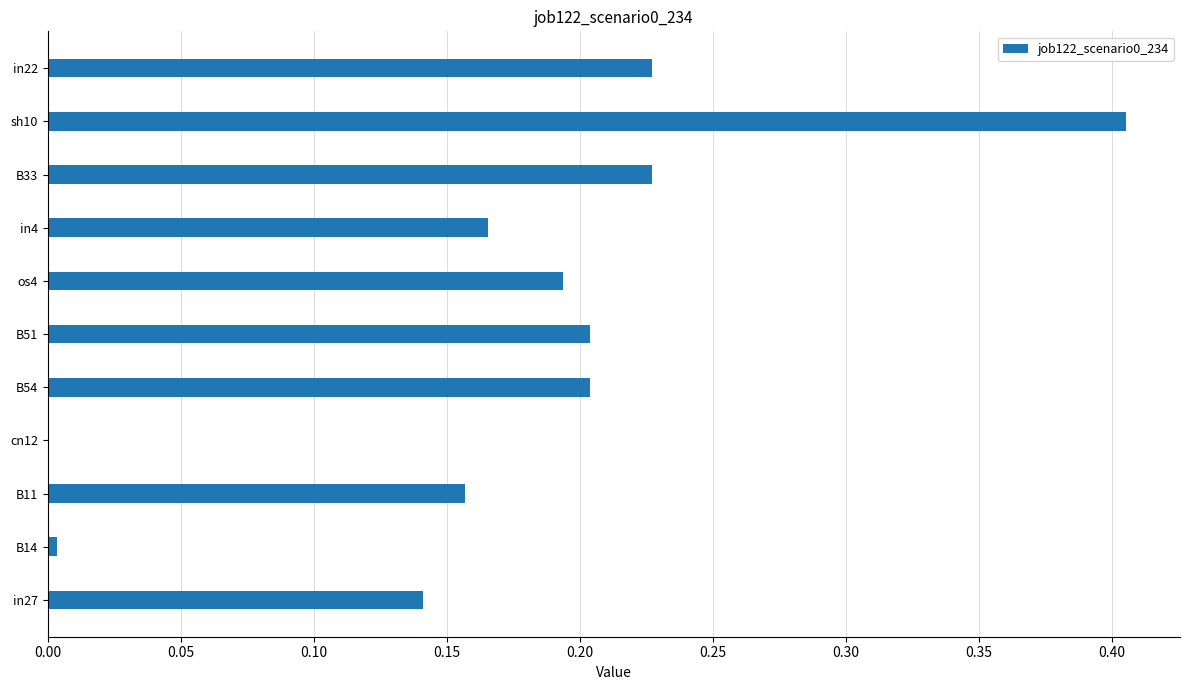

Which has a higher value, in27 or sh10?

sh10